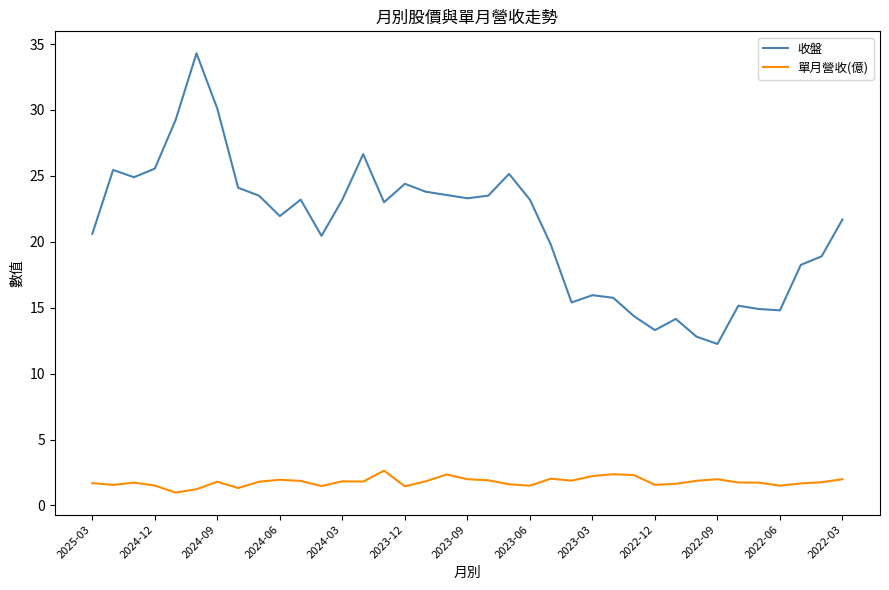

What is the maximum value shown in the chart?

34.3